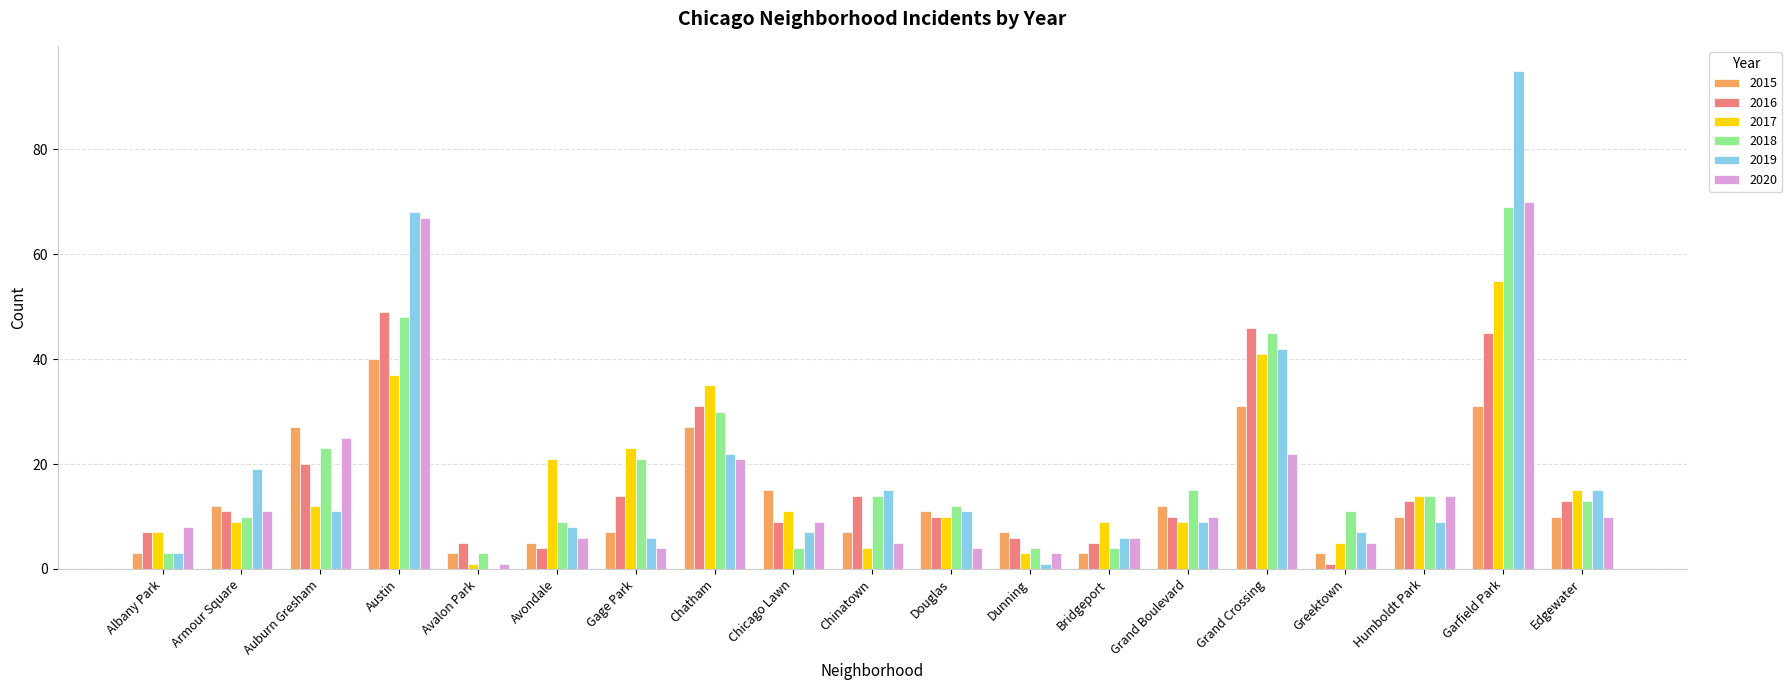

How many series are shown in this chart?

6